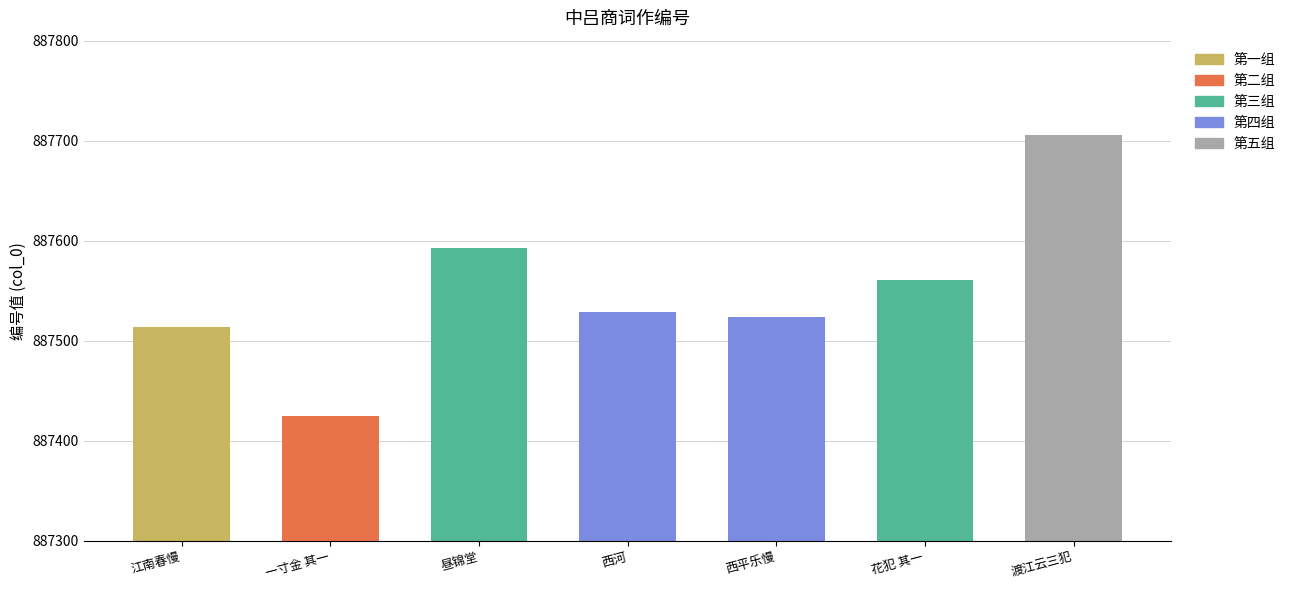

Where is the data nearest to the value 887565?

花犯 其一